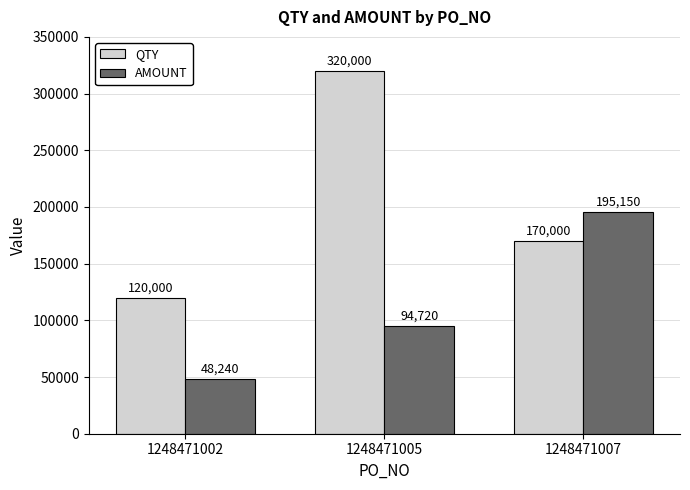

Where does the QTY series first go above 170000?

1248471005